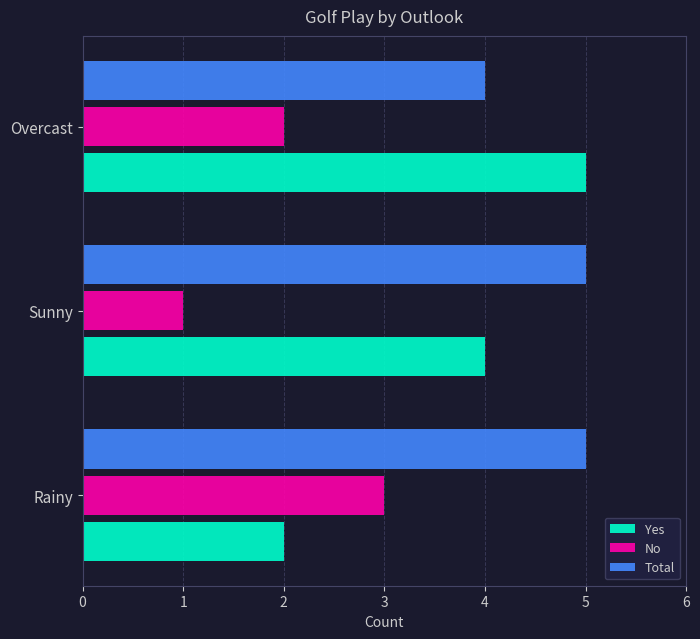

True or false: No has a value of 1 at Sunny.

True